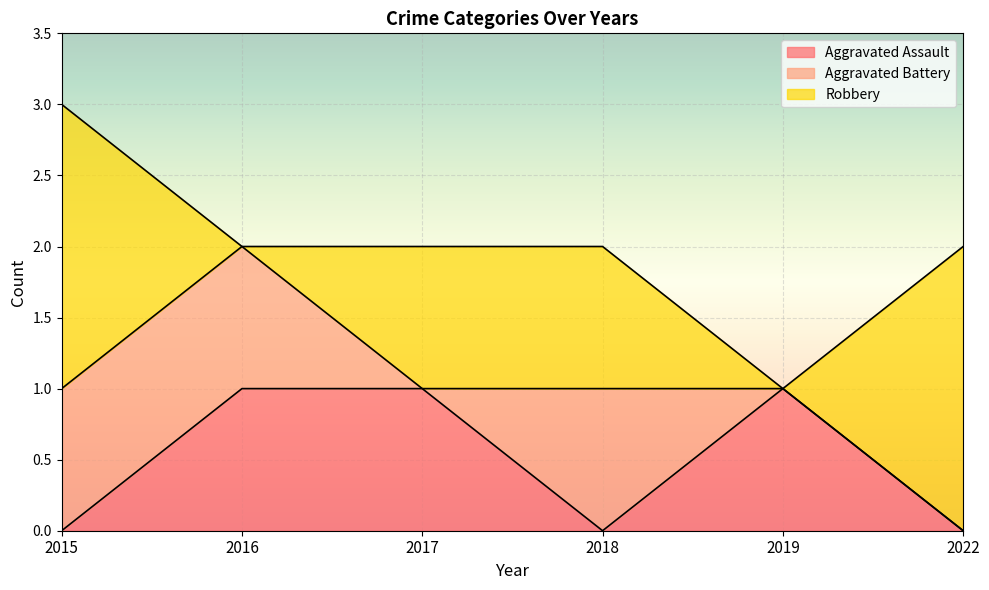

At which label does Robbery first exceed 1?

2015